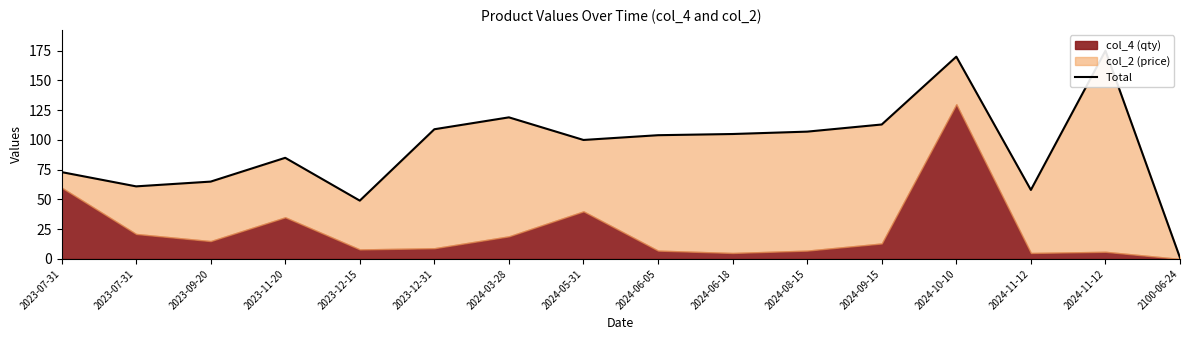

Is it true that the value at 2023-09-20 is 20?

False